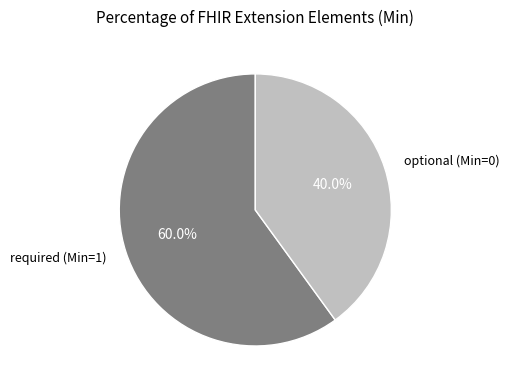

Rank the categories by value from highest to lowest.

required (Min=1), optional (Min=0)